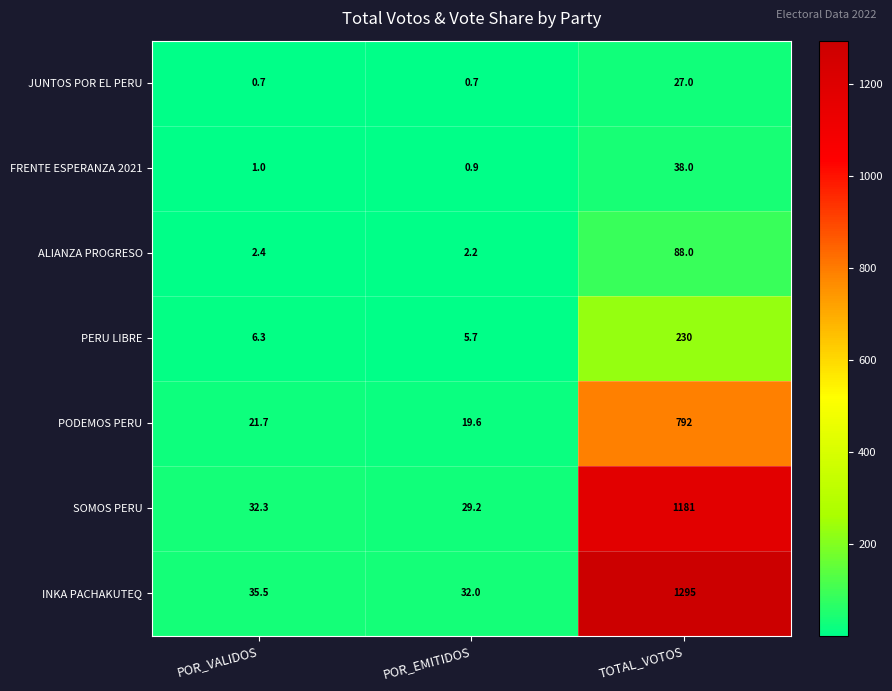

What is the average value of the PODEMOS PERU series?

277.8